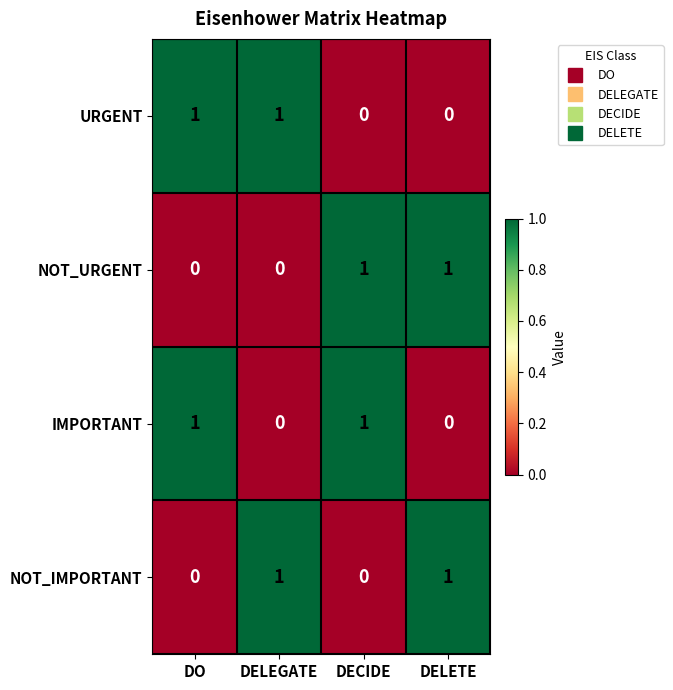

At how many categories does at least one series exceed 0?

4